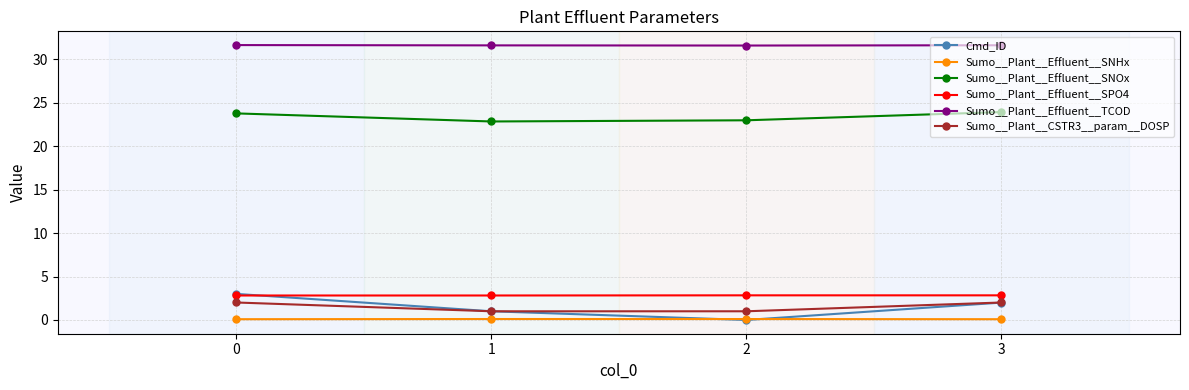

Is this an area chart (filled region under the line)?

No